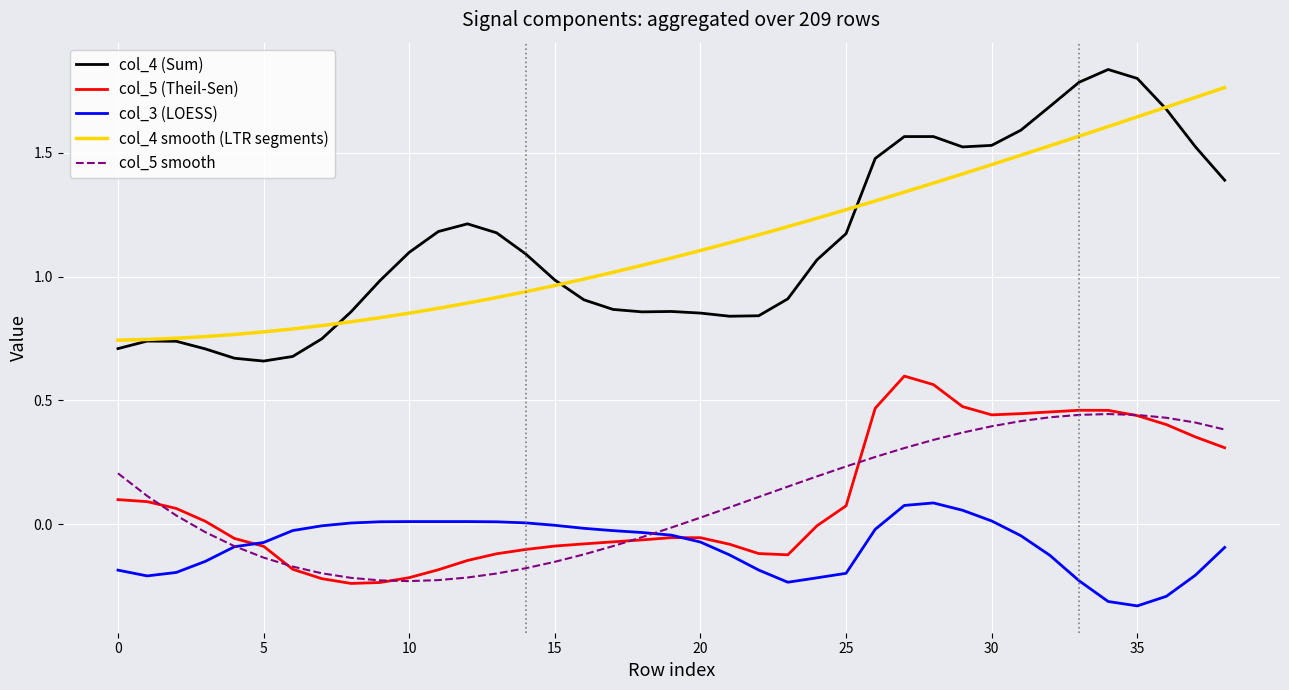

True or false: col_4 smooth (LTR segments) and col_3 (LOESS) cross at least once.

False